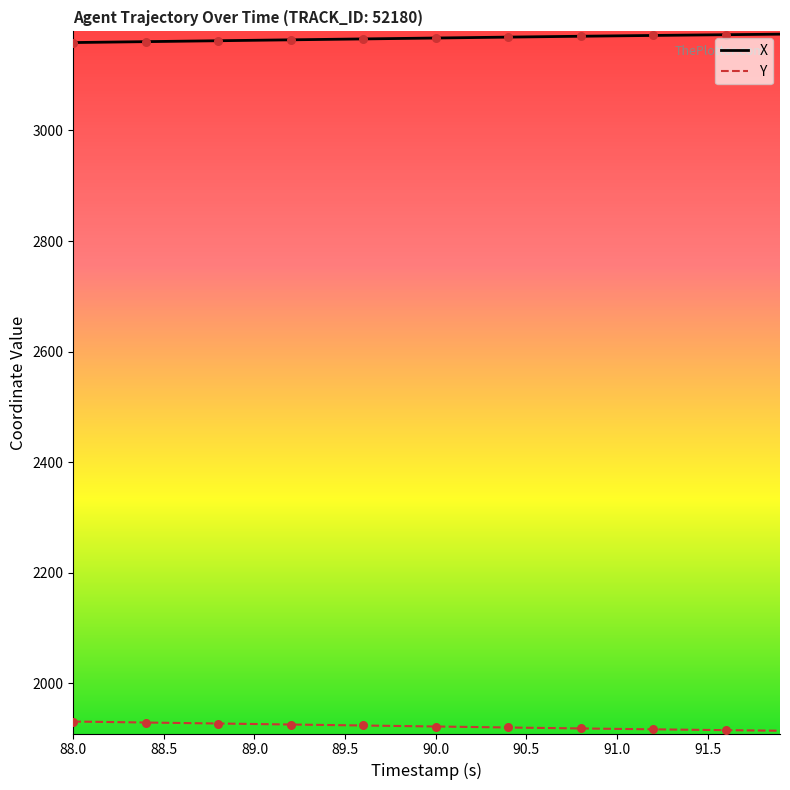

At how many categories does at least one series exceed 3015?

40